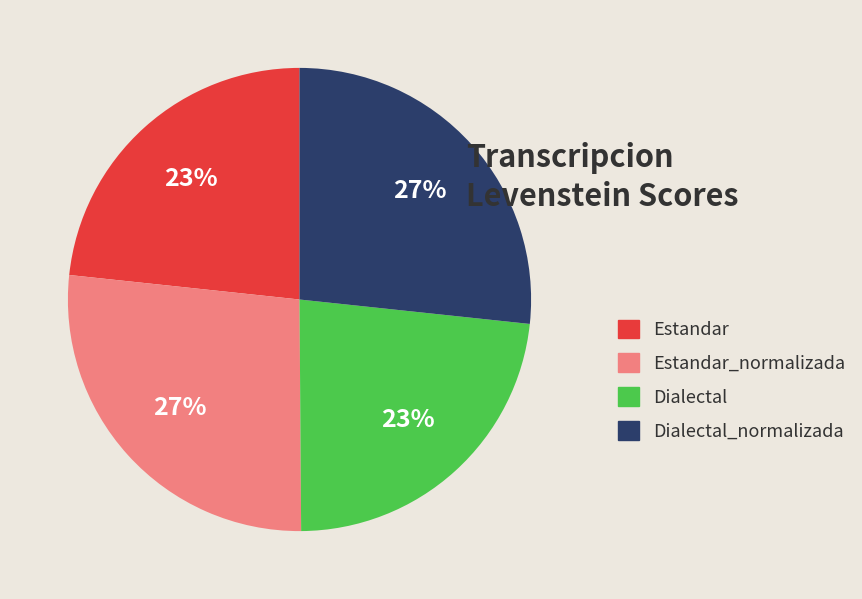

To the nearest percent, what is the difference between the largest and smallest slice percentages?

4%